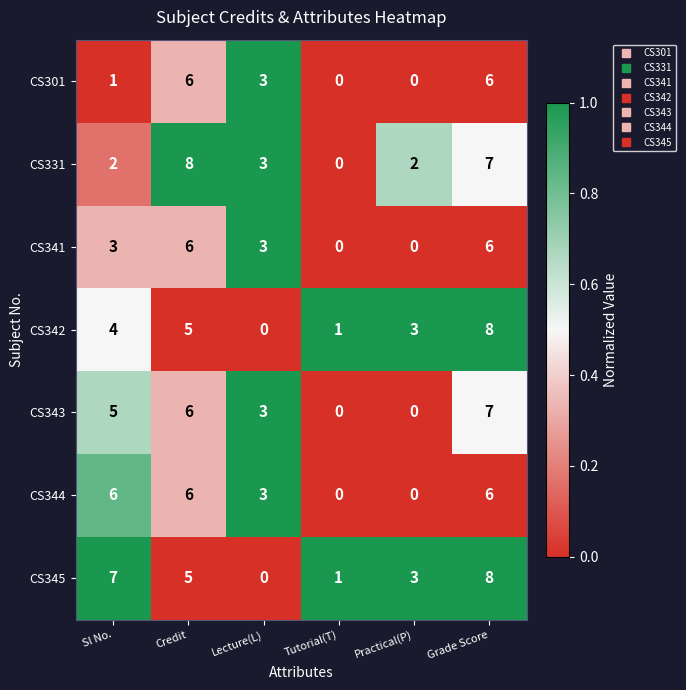

What is the sum of the CS342 values at Credit and Lecture(L)?

5